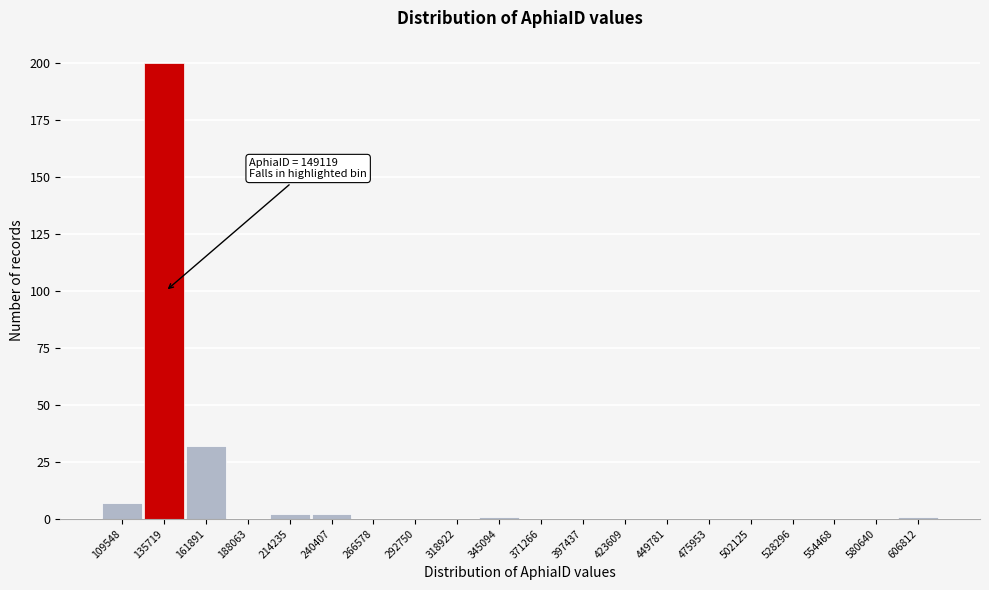

Reading left to right, transcribe all the data shown in this chart.

109548=7	135719=200	161891=32	188063=0	214235=2	240407=2	266578=0	292750=0	318922=0	345094=1	371266=0	397437=0	423609=0	449781=0	475953=0	502125=0	528296=0	554468=0	580640=0	606812=1